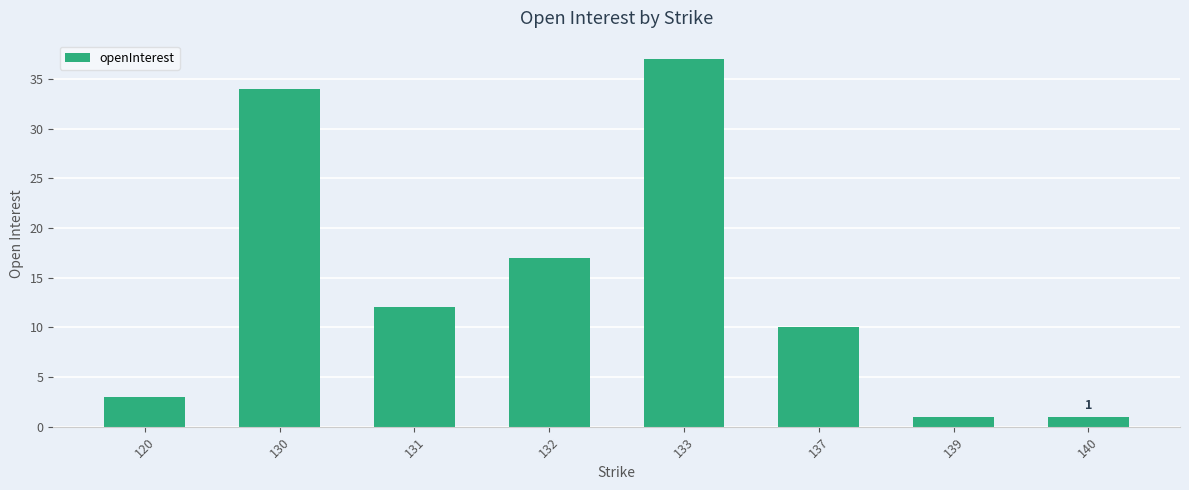

What is the difference between the second highest and second lowest values?

33